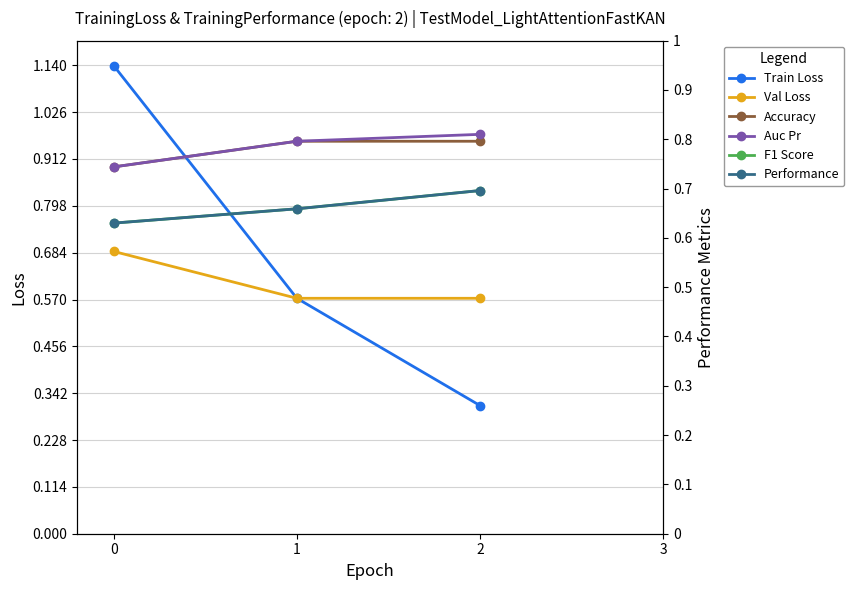

What is the value of the Val Loss point at the 3rd from the left?

0.6